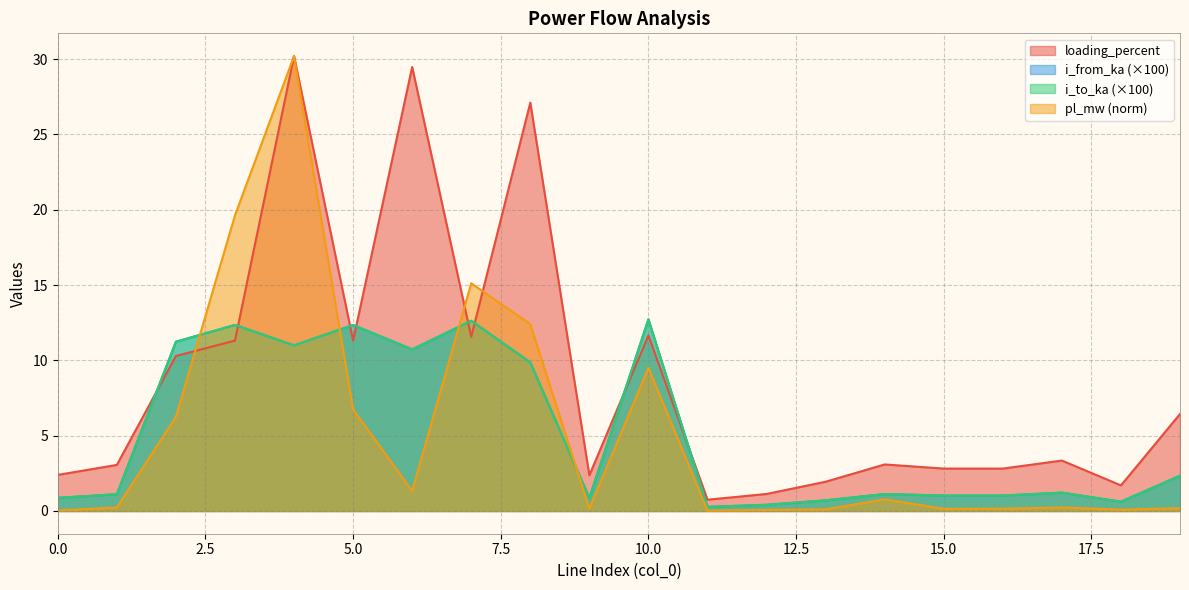

What is the total value across all series at 18?

3.0